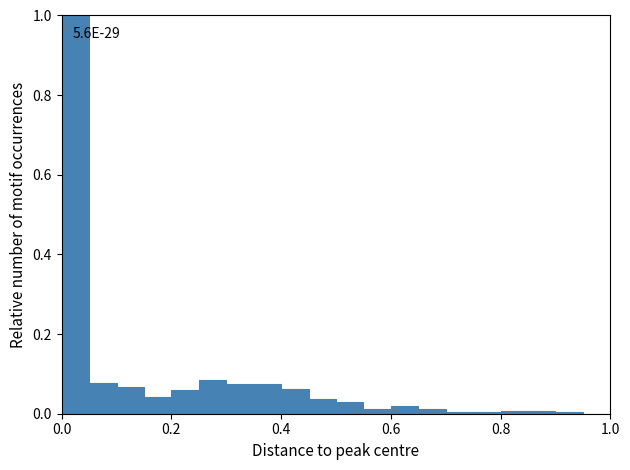

Read against the x-axis, roughly where is the centre of the tallest bar?

0.02